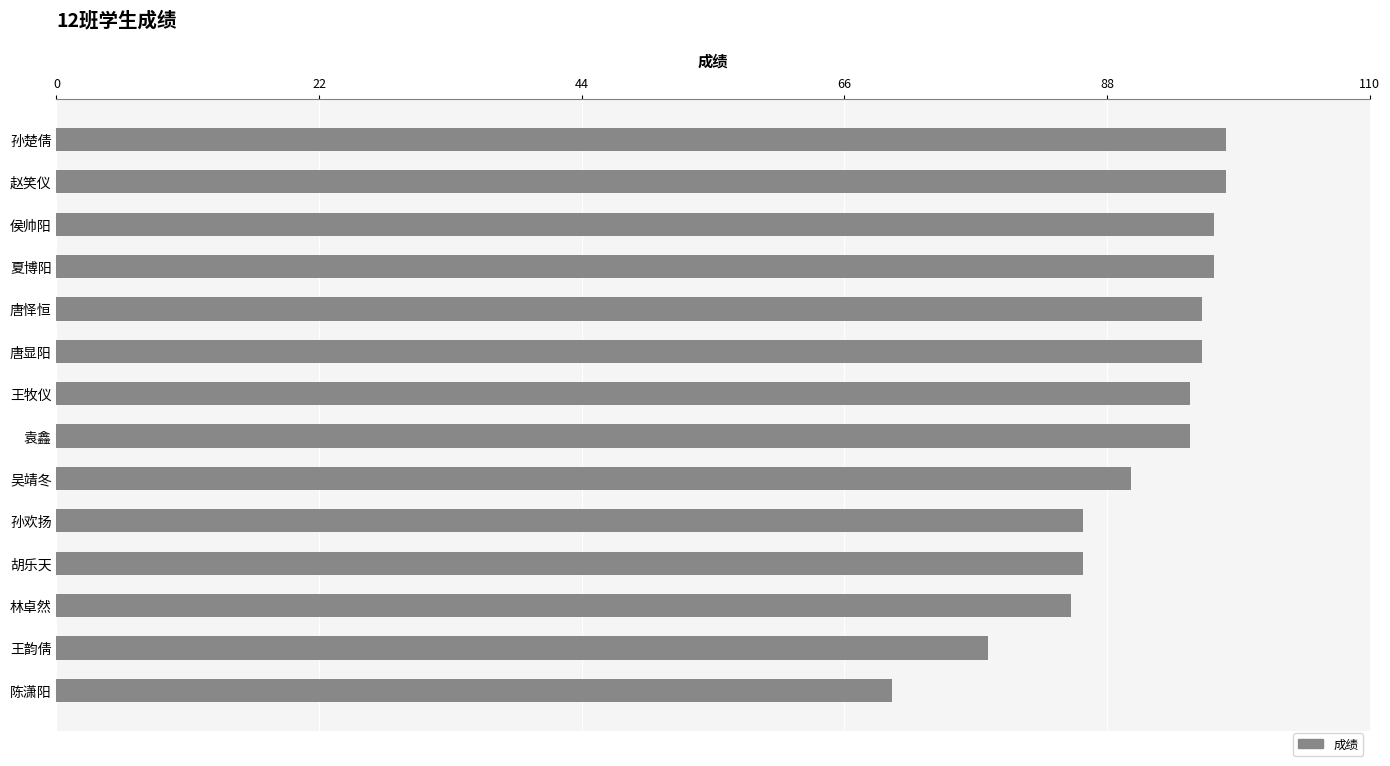

What is the difference between the second highest and minimum values?

28